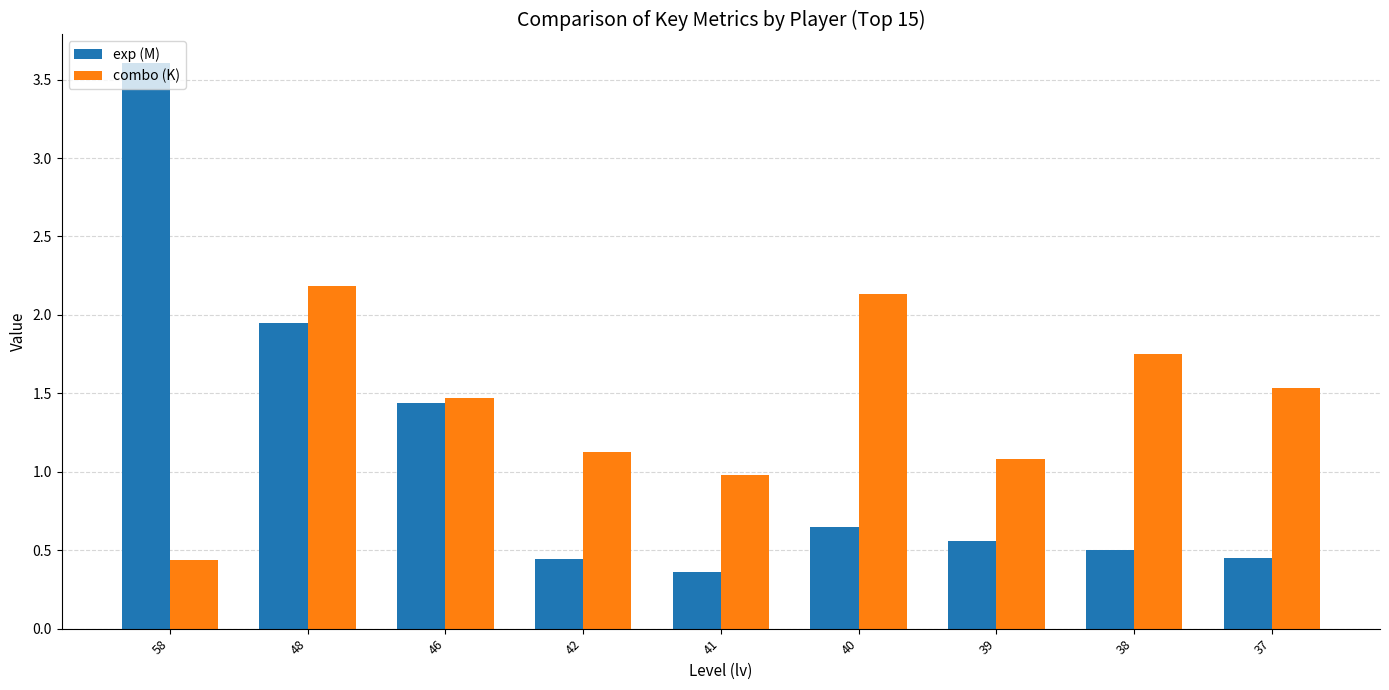

Where is exp (M) nearest to the value 1?

40